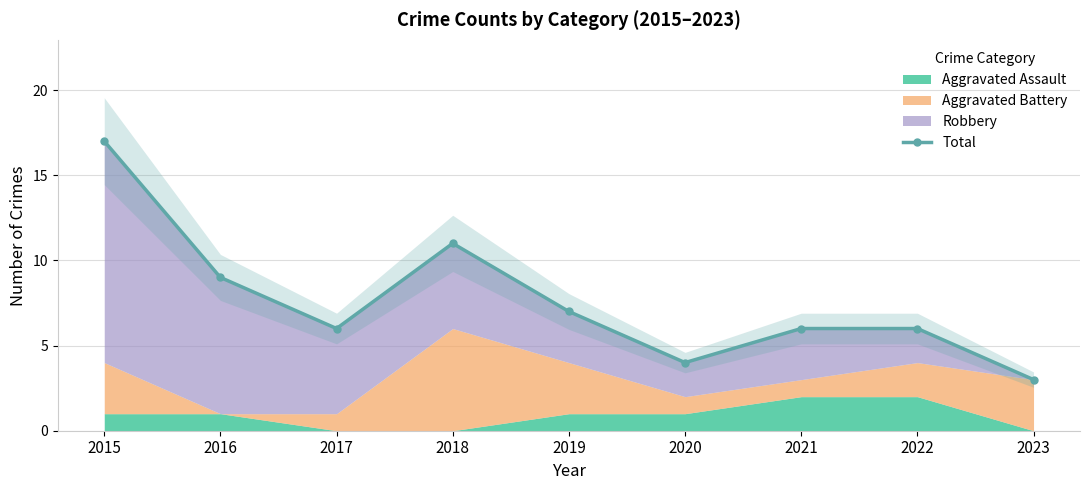

Between 2022 and 2021, which is larger?

2022